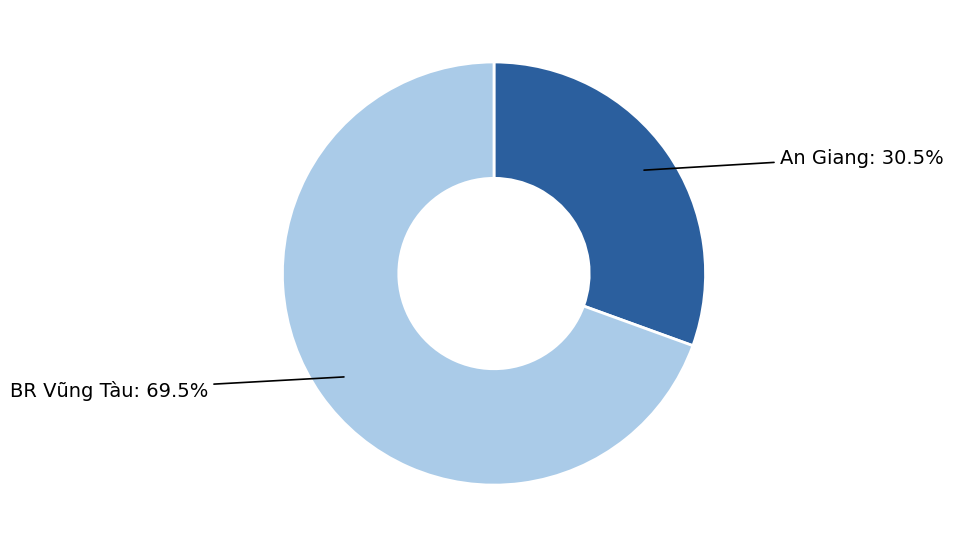

Does any single category account for the majority?

Yes